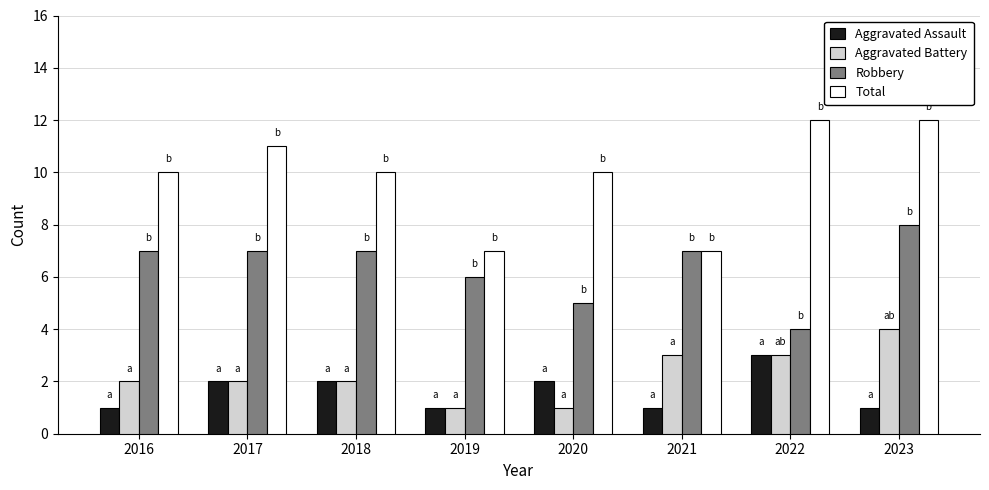

What is the spread (max minus min) of values at 2016?

9